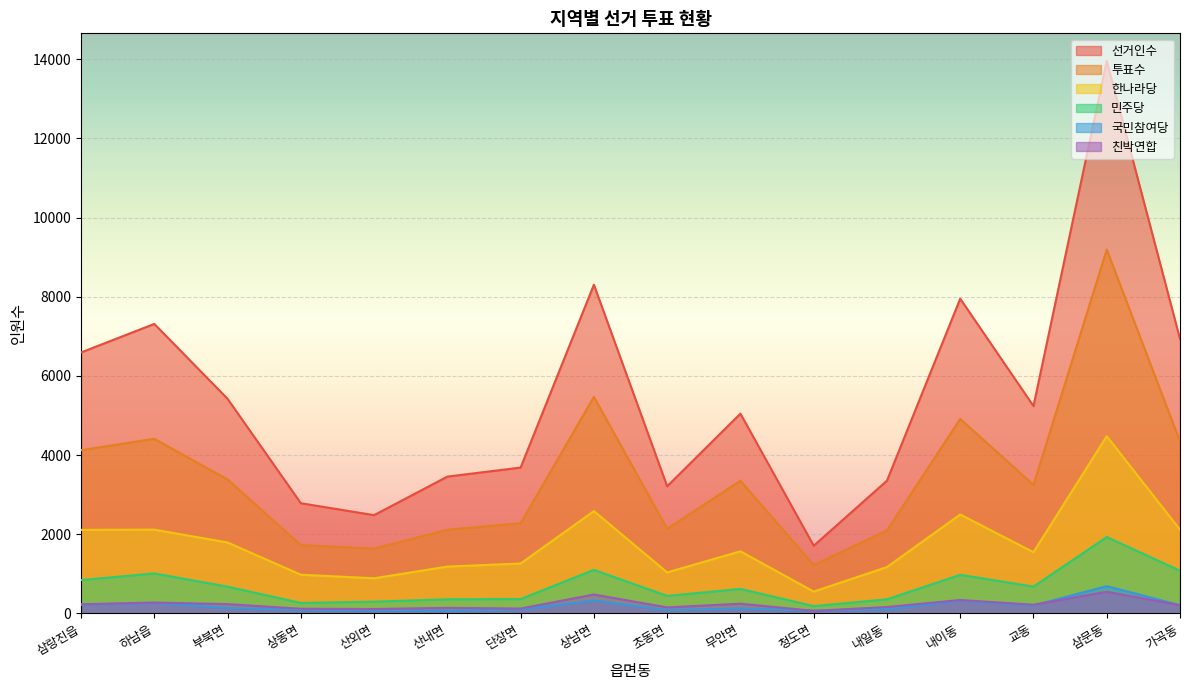

Between 단장면 and 초동면, which series saw the biggest shift?

선거인수